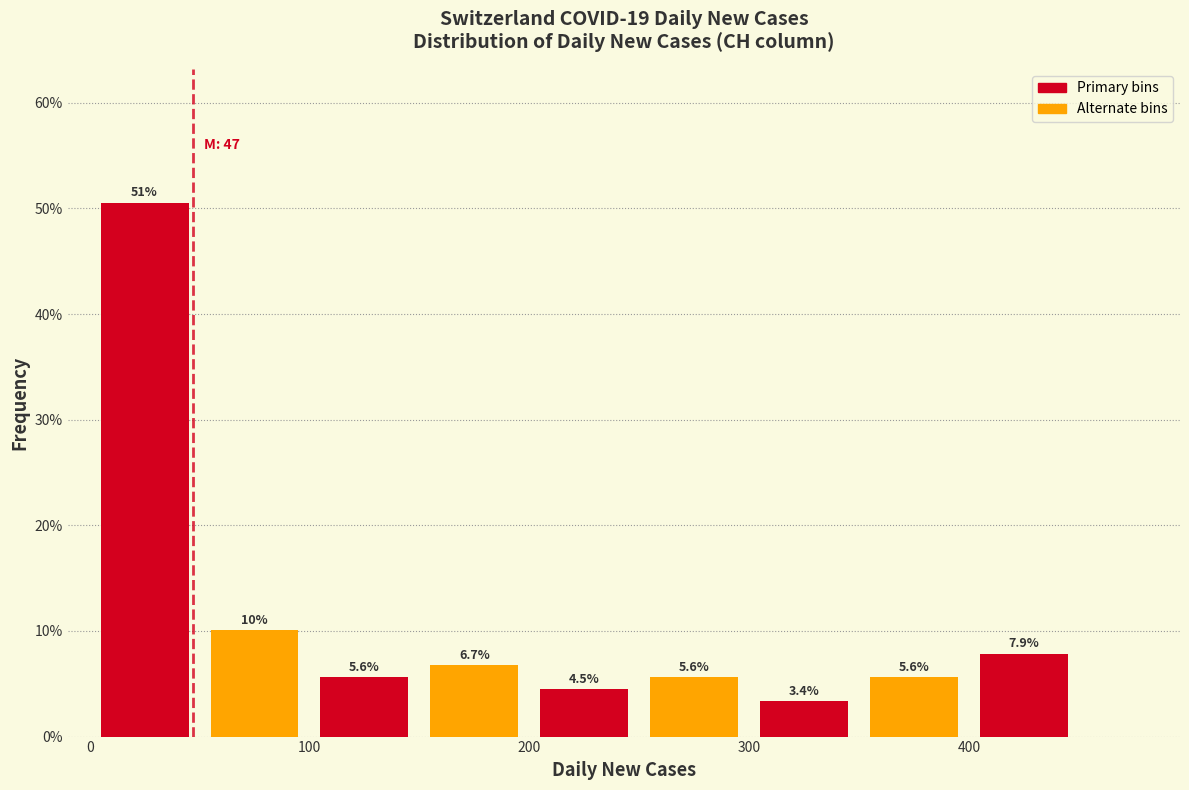

Which range on the x-axis has the tallest bar?

0 to 50